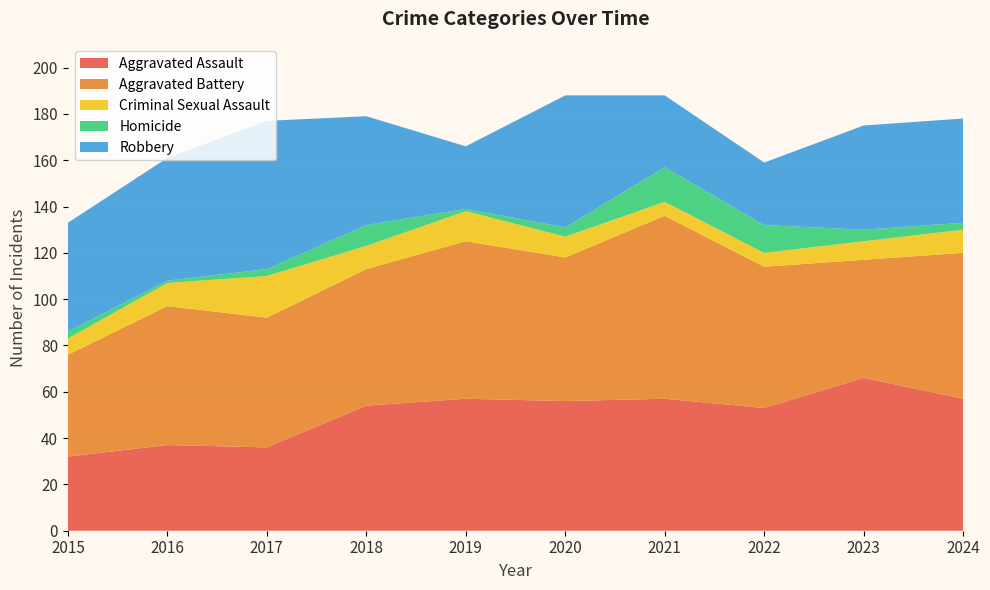

Reading left to right, list all the values displayed in this chart.

Aggravated Assault: 2015=32	2016=37	2017=36	2018=54	2019=57	2020=56	2021=57	2022=53	2023=66	2024=57
Aggravated Battery: 2015=44	2016=60	2017=56	2018=59	2019=68	2020=62	2021=79	2022=61	2023=51	2024=63
Criminal Sexual Assault: 2015=7	2016=10	2017=18	2018=10	2019=13	2020=9	2021=6	2022=6	2023=8	2024=10
Homicide: 2015=3	2016=1	2017=3	2018=9	2019=1	2020=4	2021=15	2022=12	2023=5	2024=3
Robbery: 2015=47	2016=53	2017=64	2018=47	2019=27	2020=57	2021=31	2022=27	2023=45	2024=45